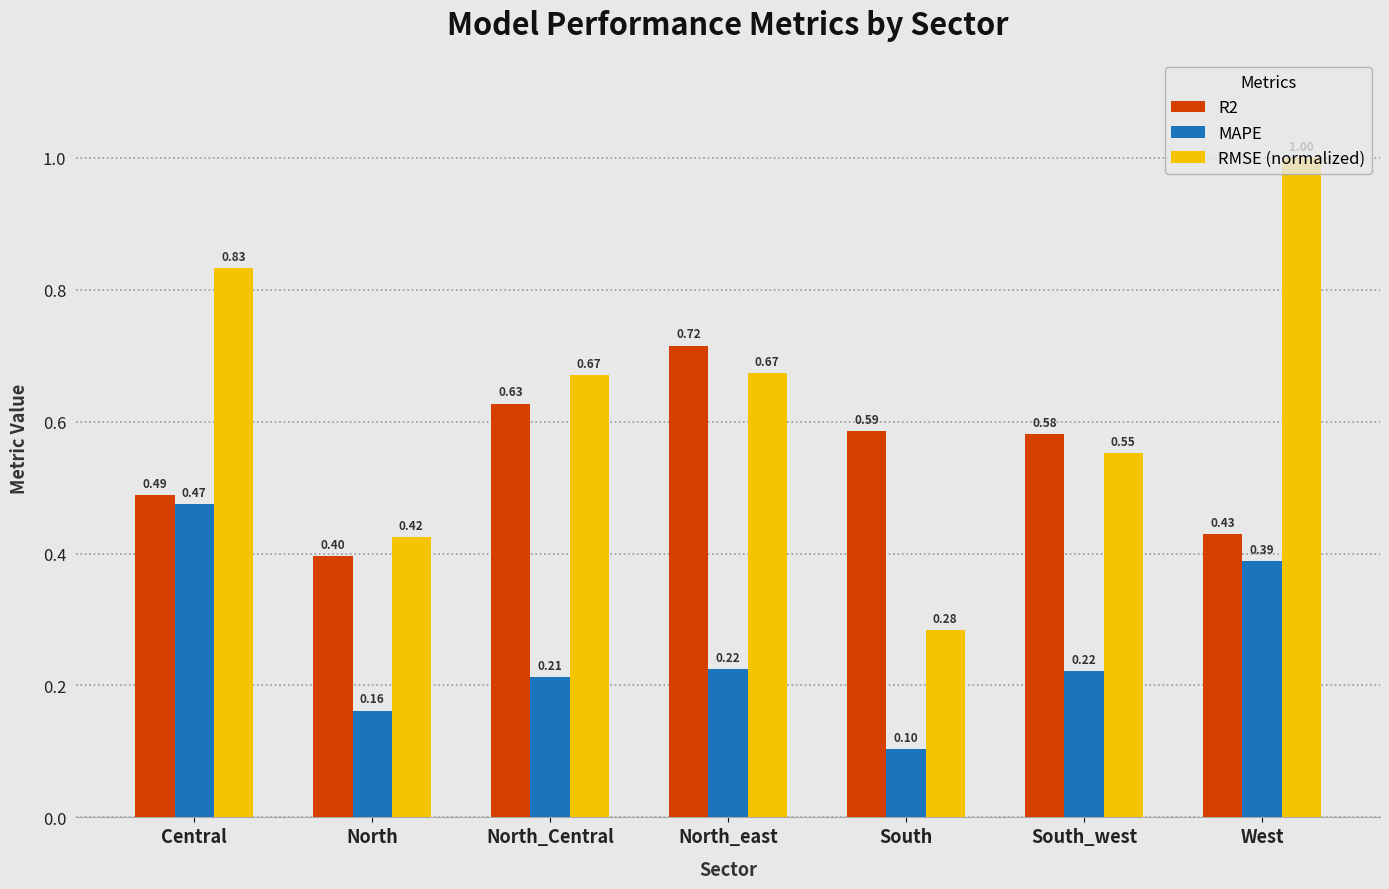

What are all the series names shown in the legend?

R2, MAPE, RMSE (normalized)